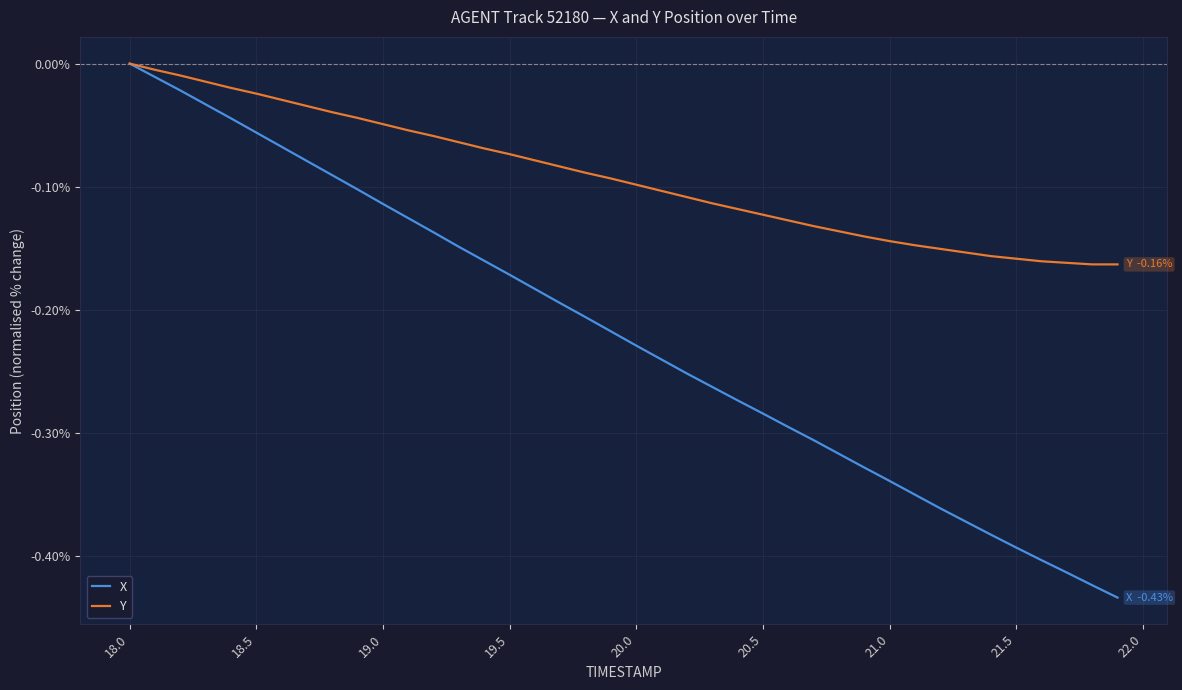

List the series in order of their overall mean, highest first.

Y, X